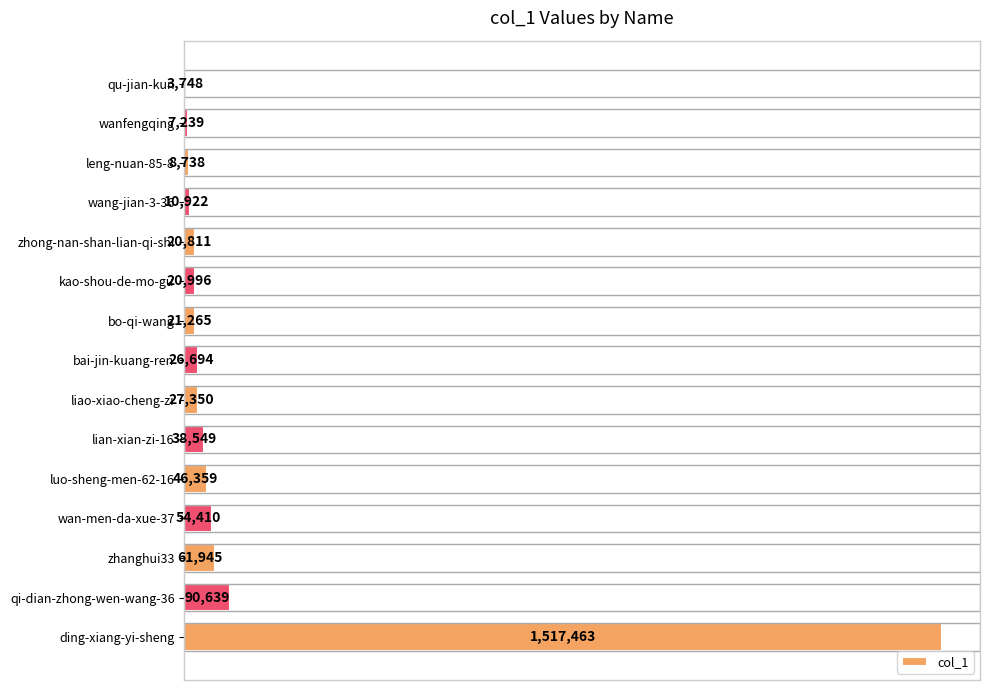

What is the greatest value displayed?

1517463